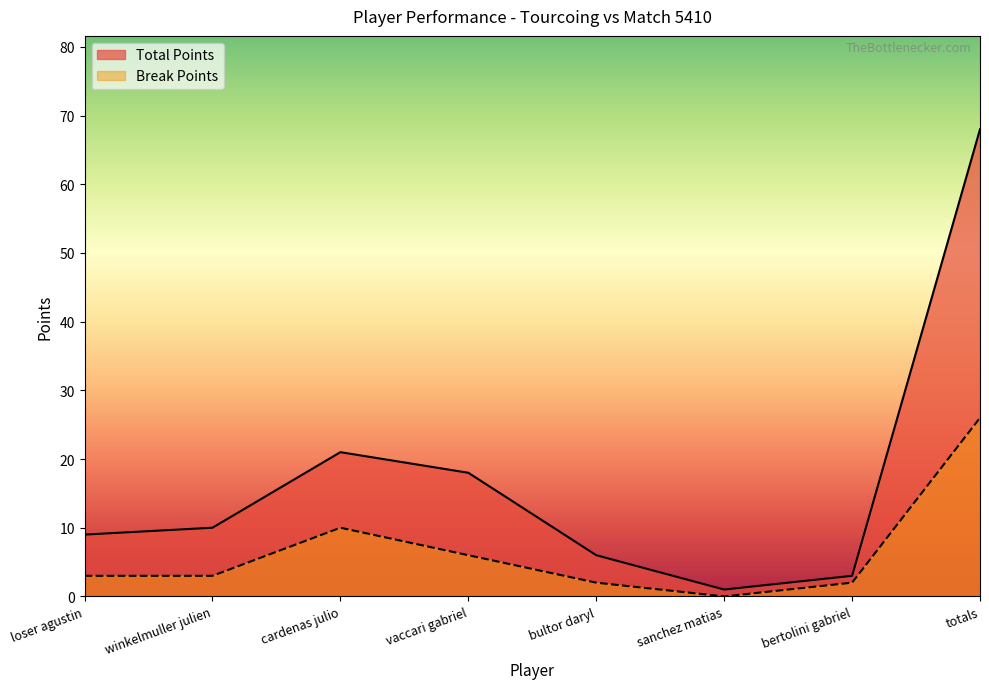

In Break Points, how many points are lower than both neighbors (excluding endpoints)?

1